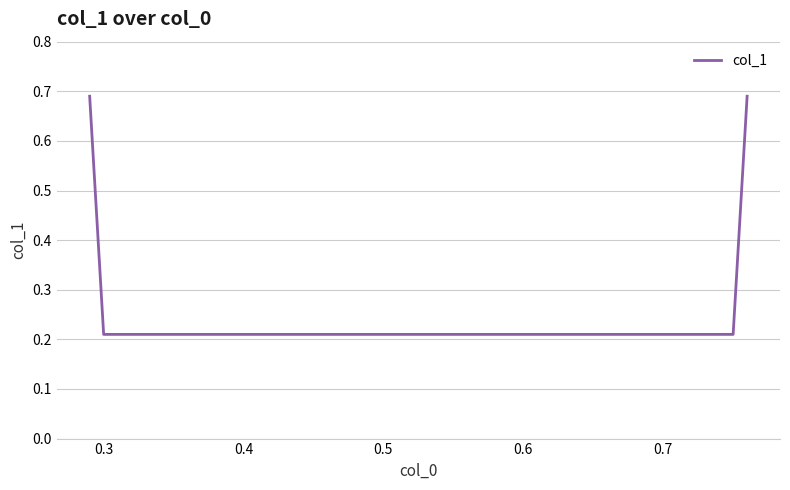

True or false: the data has more than 2 interior local peaks.

False